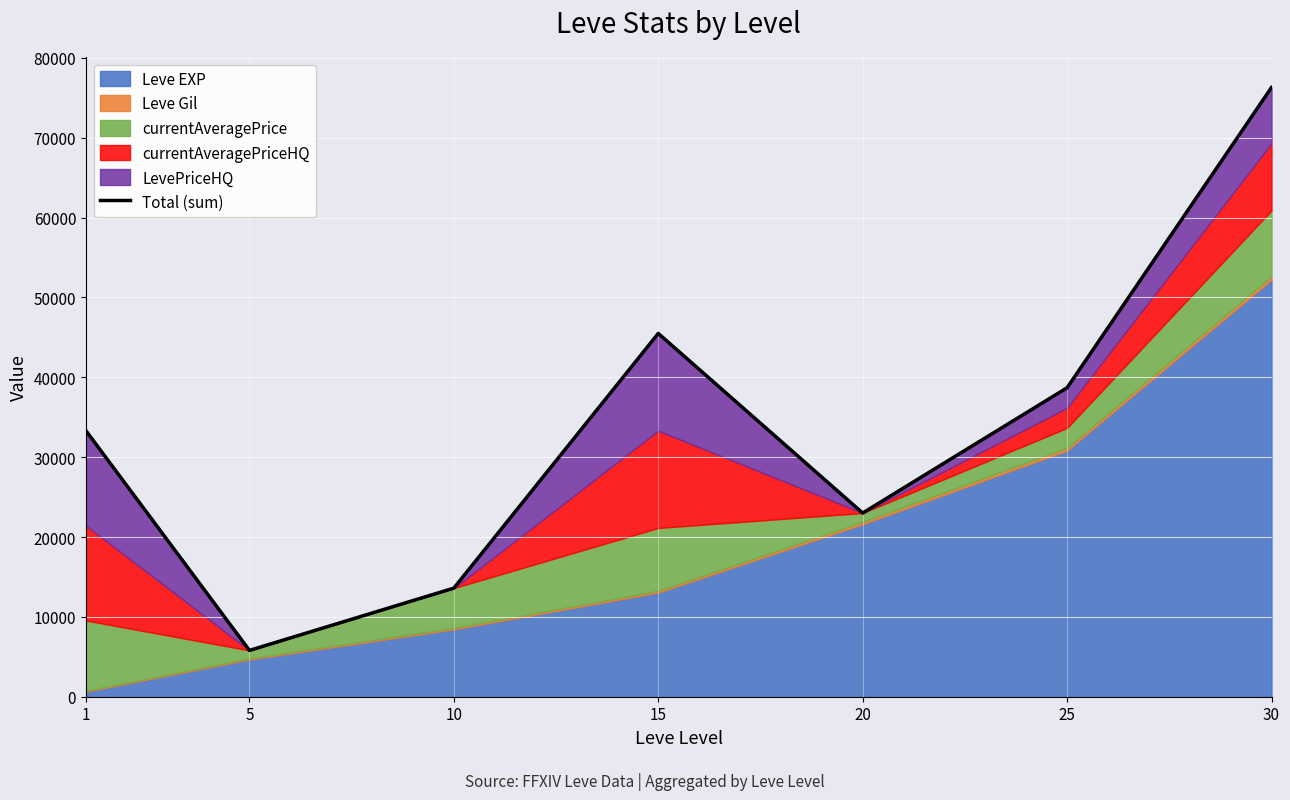

The value at 20 is 23008. True or false?

True